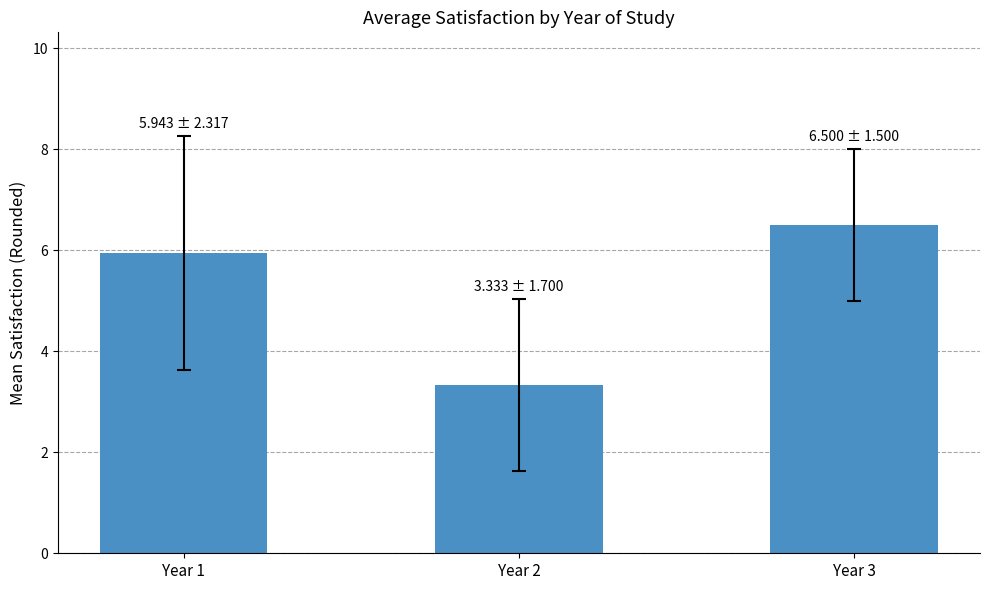

What is the value of the 3rd bar from the left?

6.5